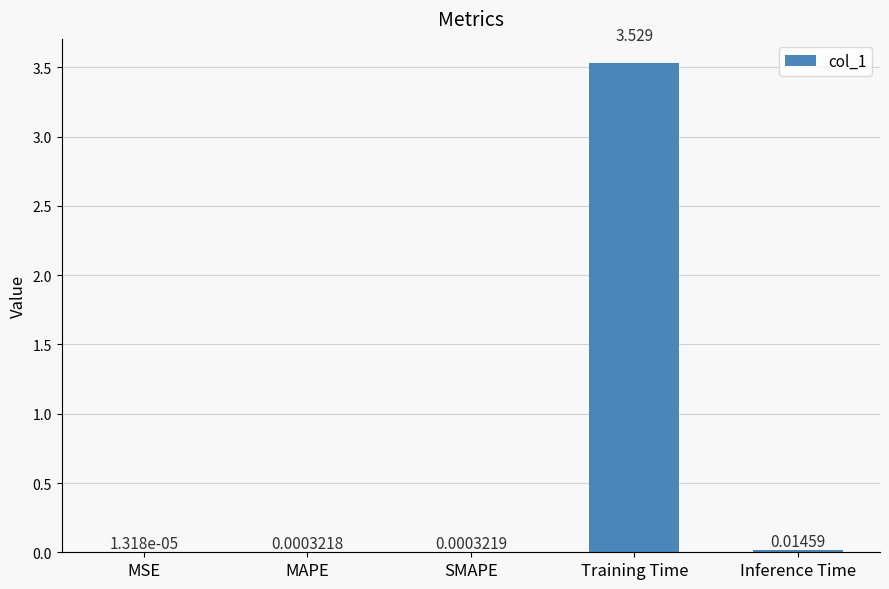

Which has a higher value, Training Time or MSE?

Training Time